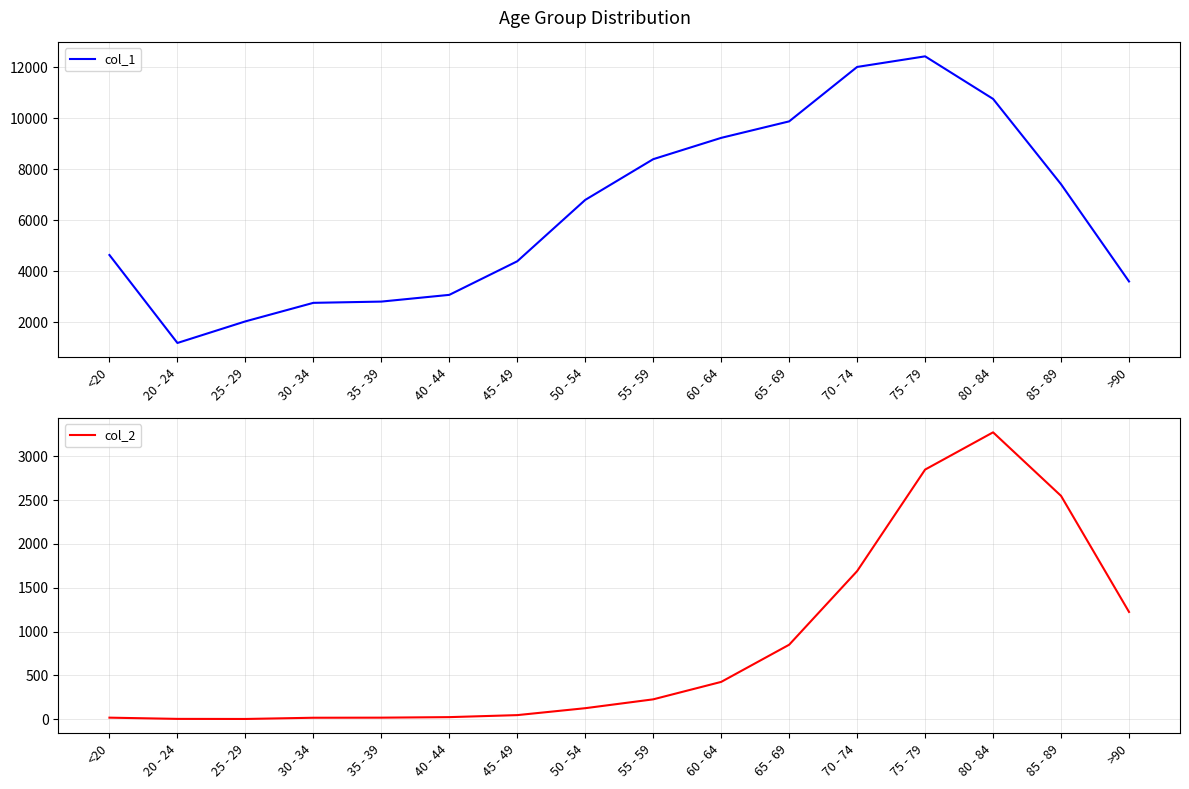

At which category does col_2 reach its first local peak?

80 - 84